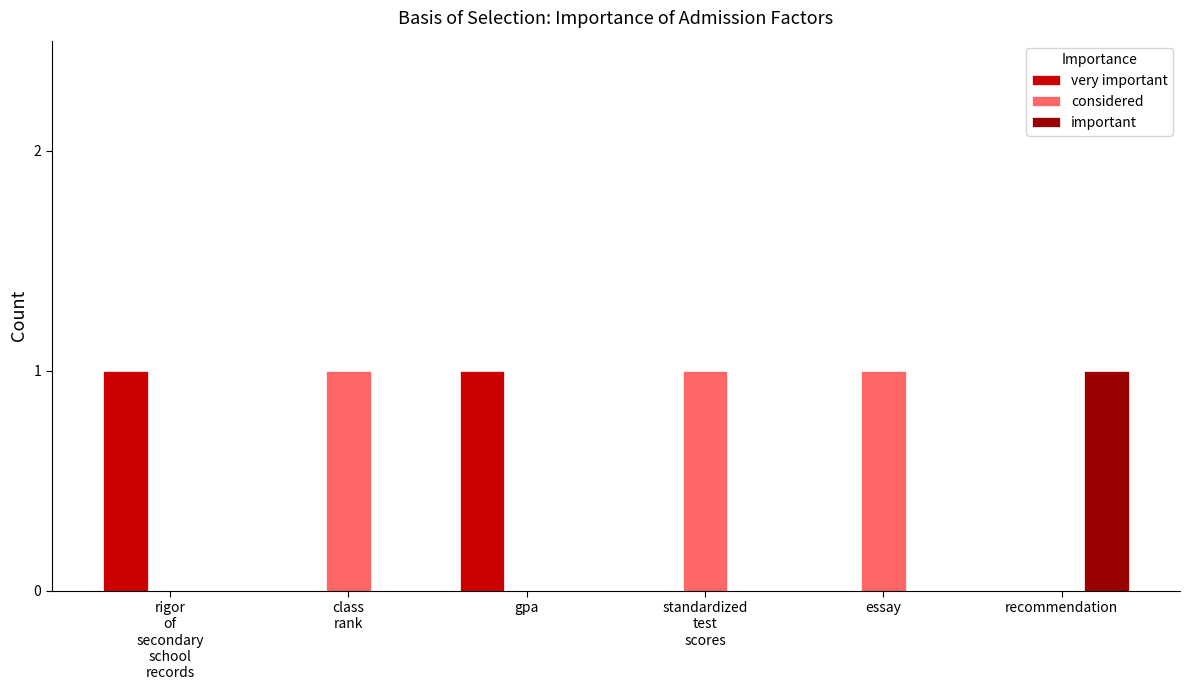

True or false: very important has a value of 1 at rigor
of
secondary
school
records.

True